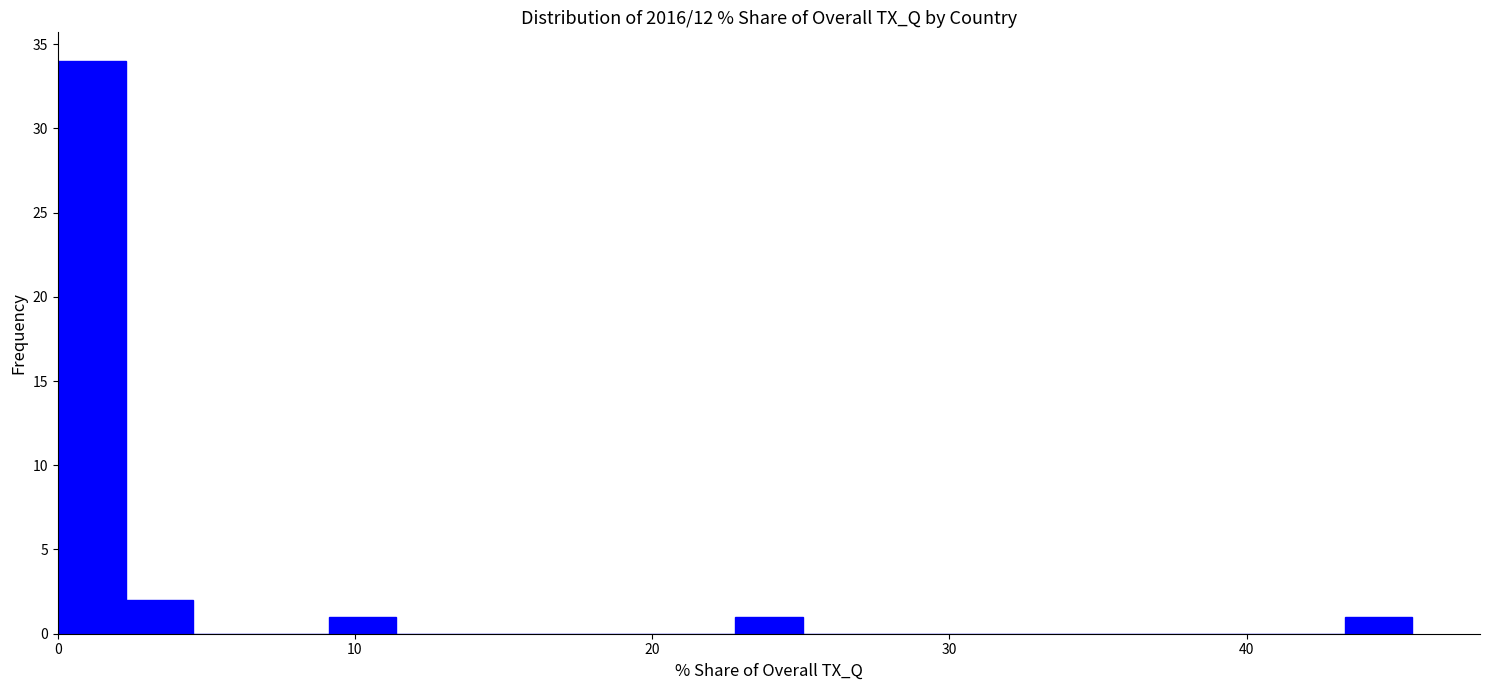

Read against the x-axis, roughly where is the centre of the tallest bar?

1